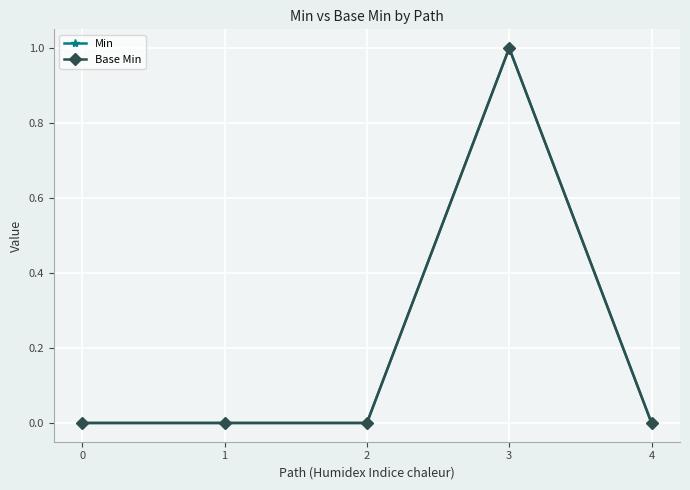

Between 2 and 3, which is larger?

3